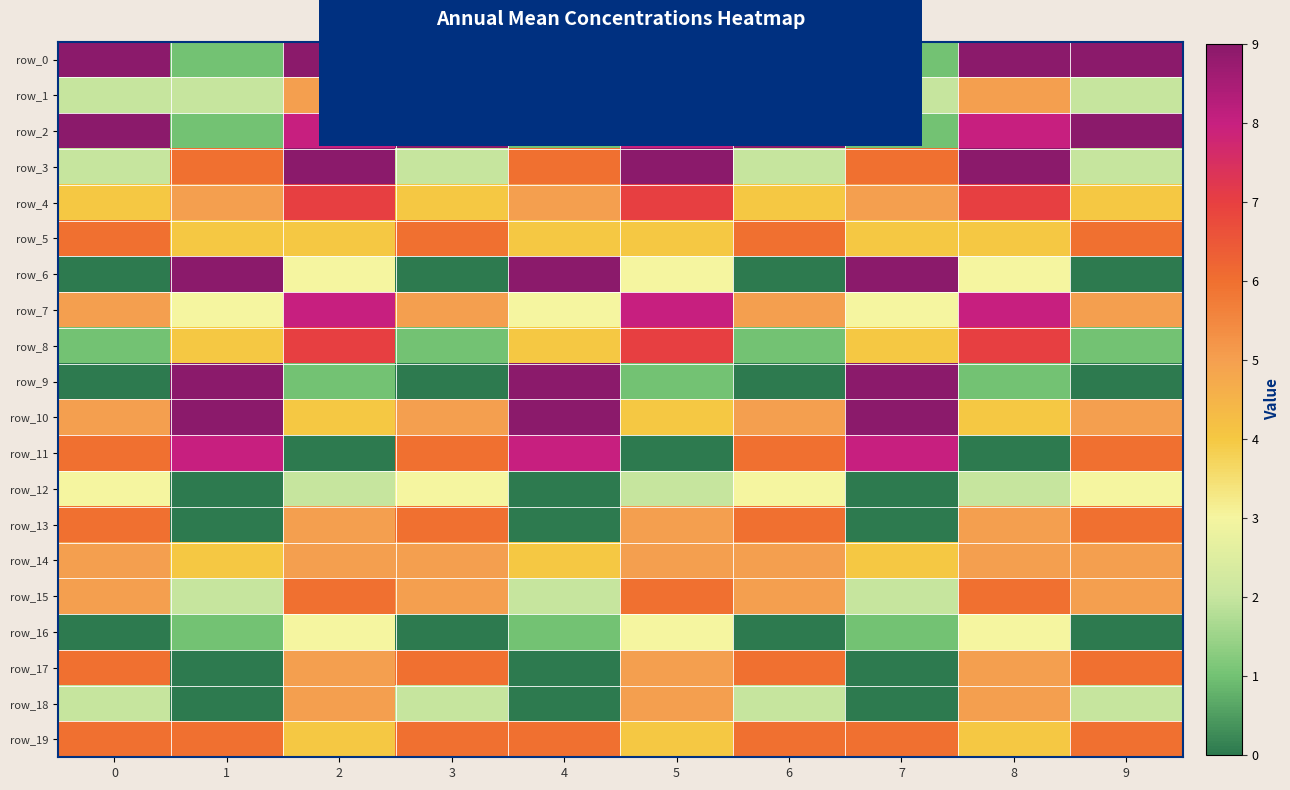

List the labels in order of row_19 value, largest first.

0, 1, 3, 4, 6, 7, 9, 2, 5, 8